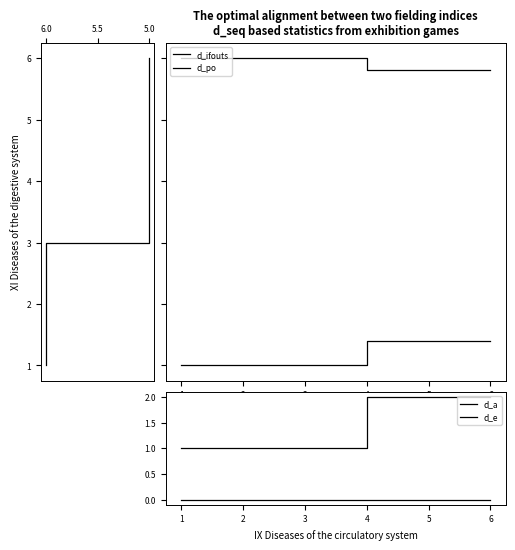

What is the sum of the d_a values at 4 and 5?

4